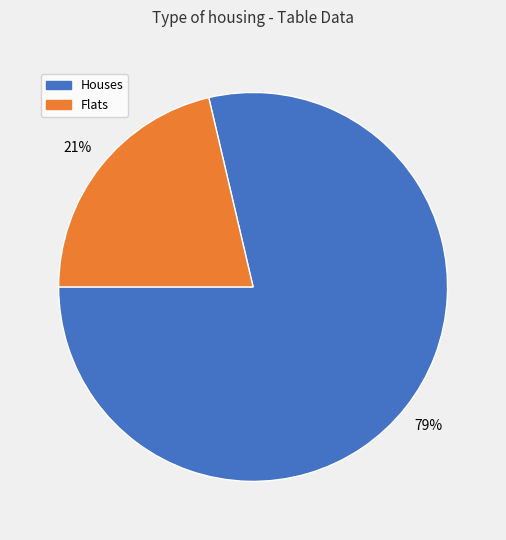

Does any single category account for the majority?

Yes